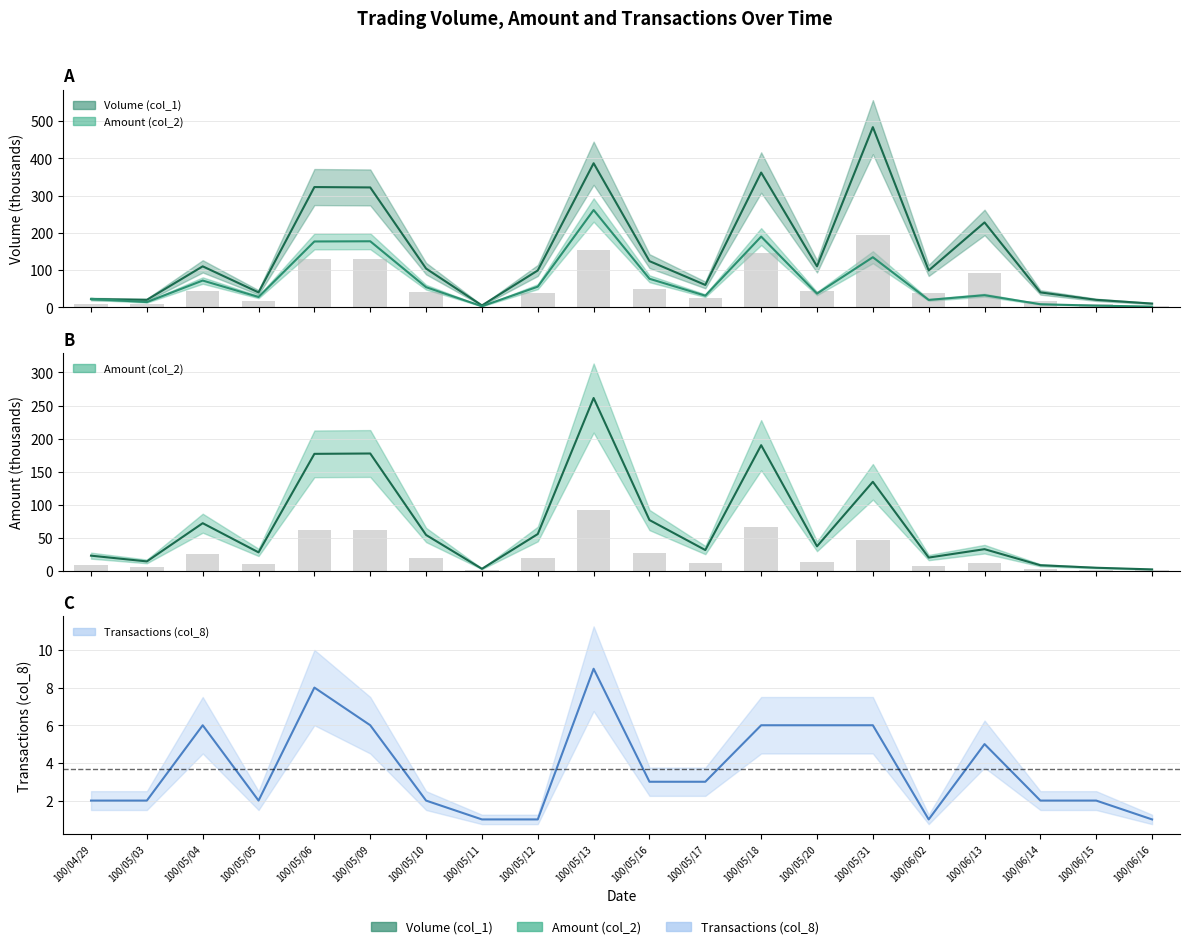

What position from the left is 100/05/05?

4